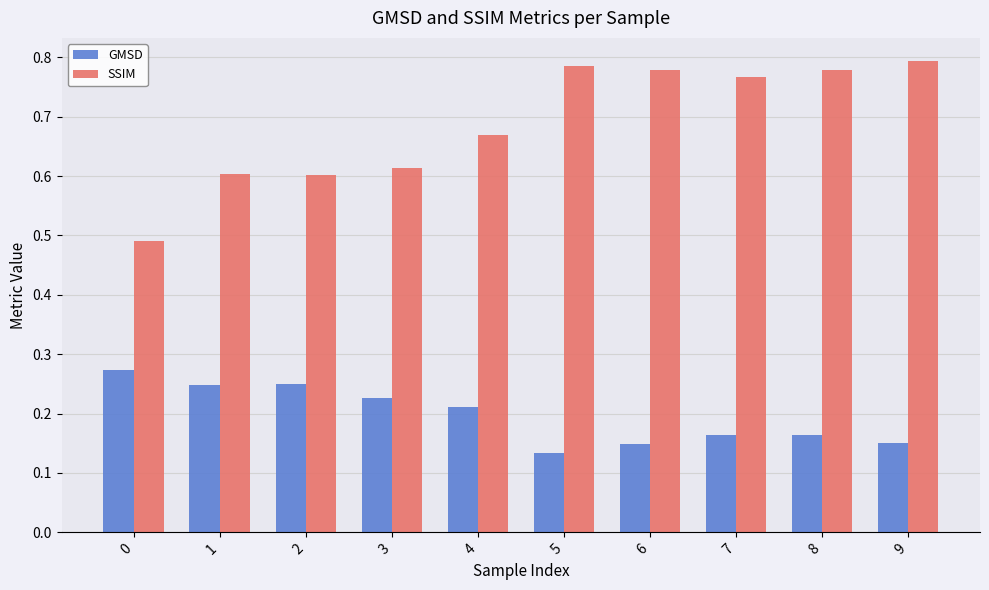

Is the value of GMSD at 4 greater than the value of SSIM at 1?

No